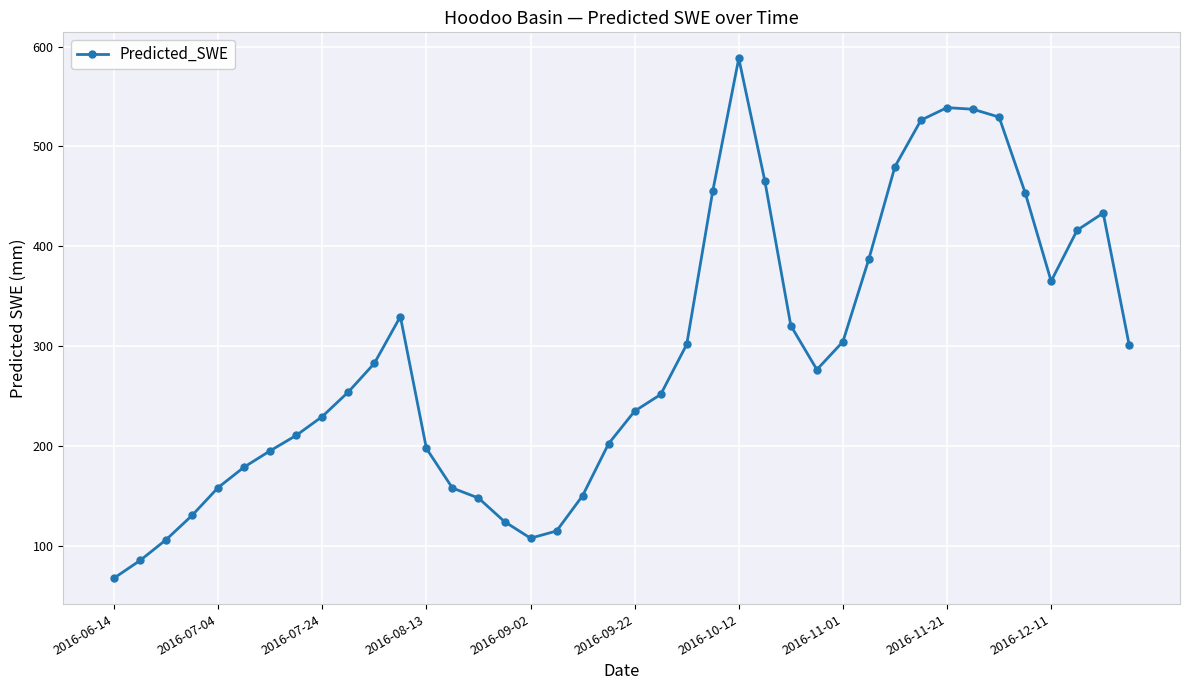

Count the number of data series in this chart.

1